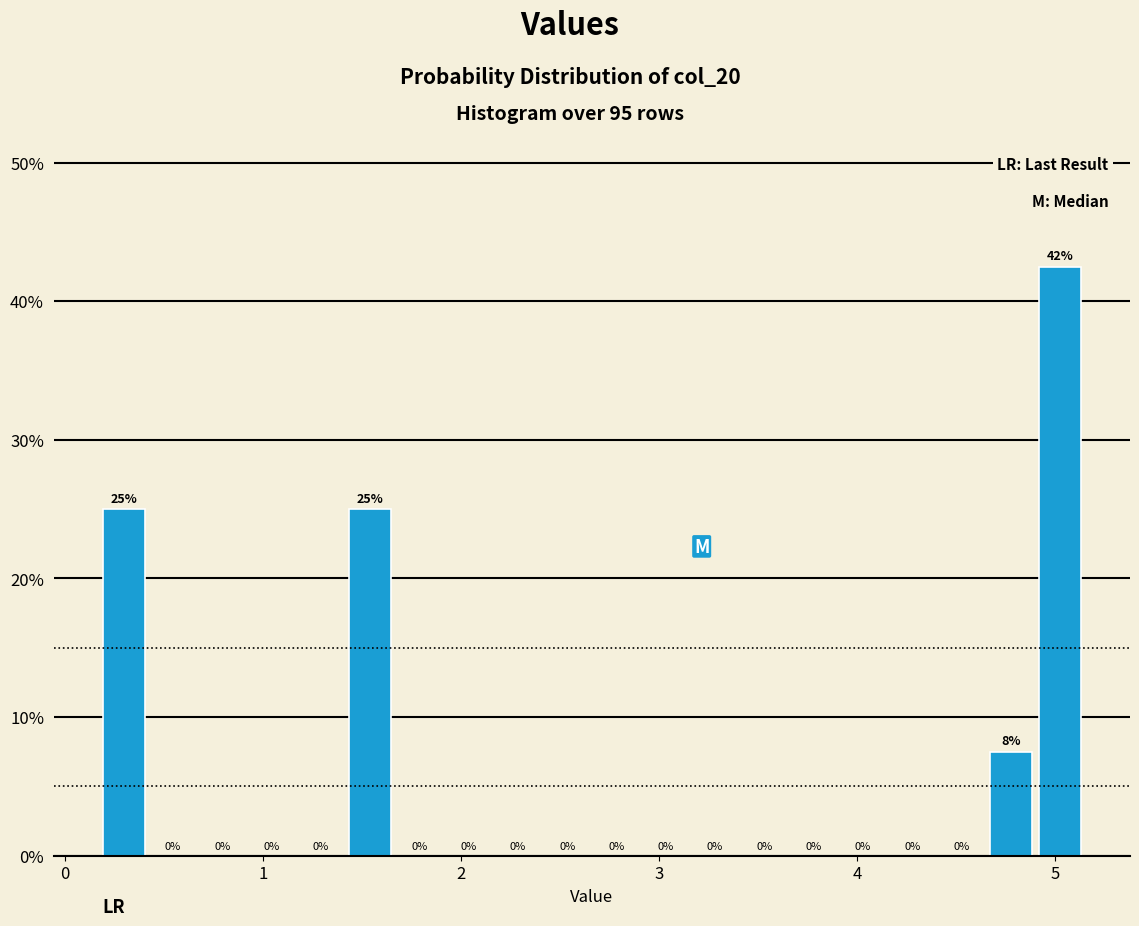

Read against the x-axis, roughly where is the centre of the tallest bar?

5.0